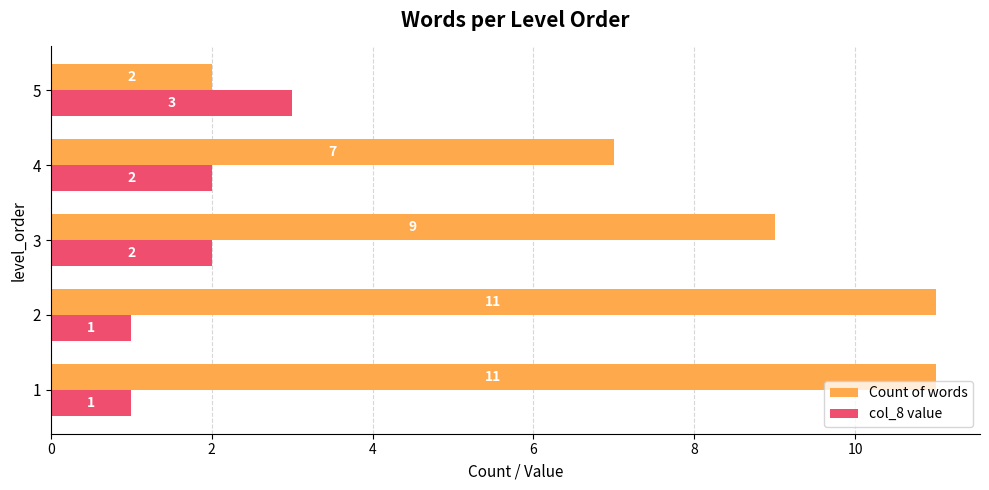

At how many categories does at least one series exceed 6?

4